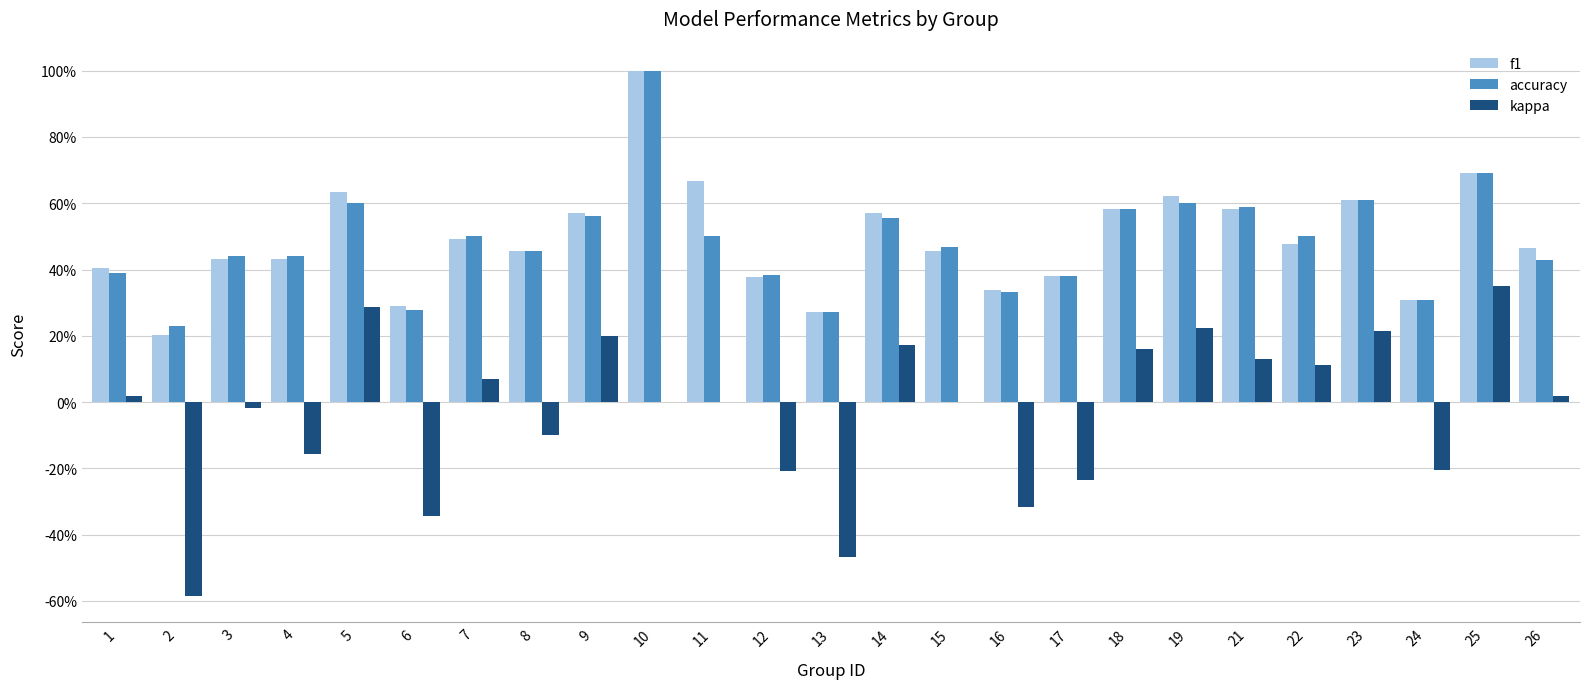

The value of f1 at 19 is 0.6. True or false?

True